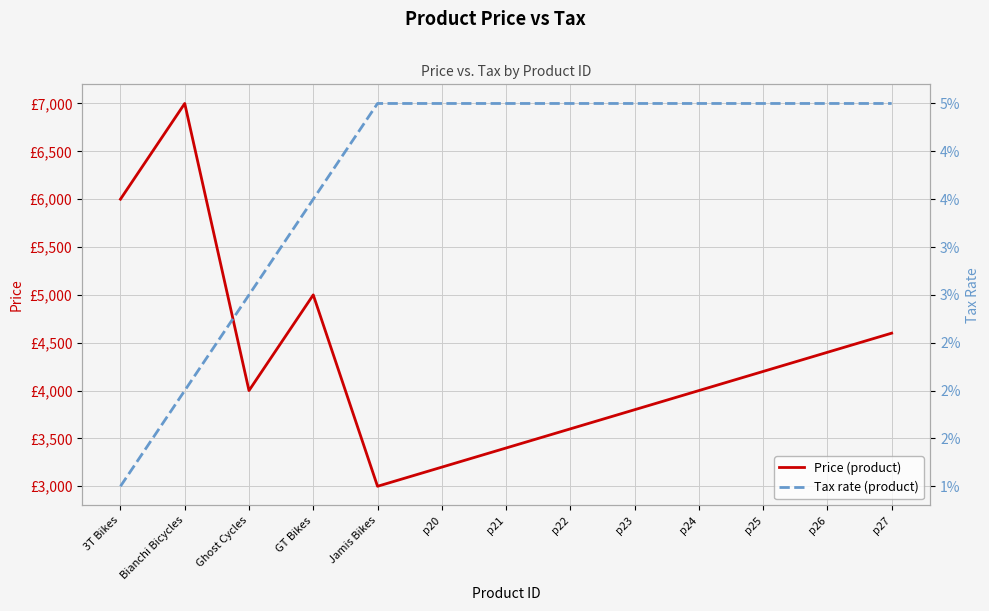

True or false: Price (product) has a value of 887.5 at Jamis Bikes.

False